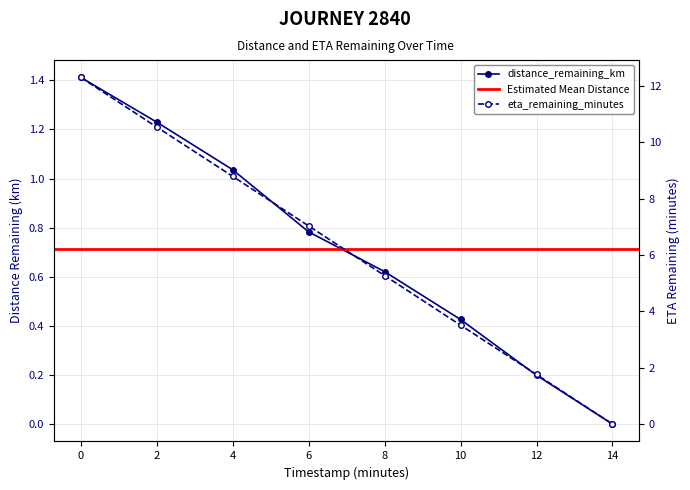

What is the sum of all eta_remaining_minutes values?

49.2